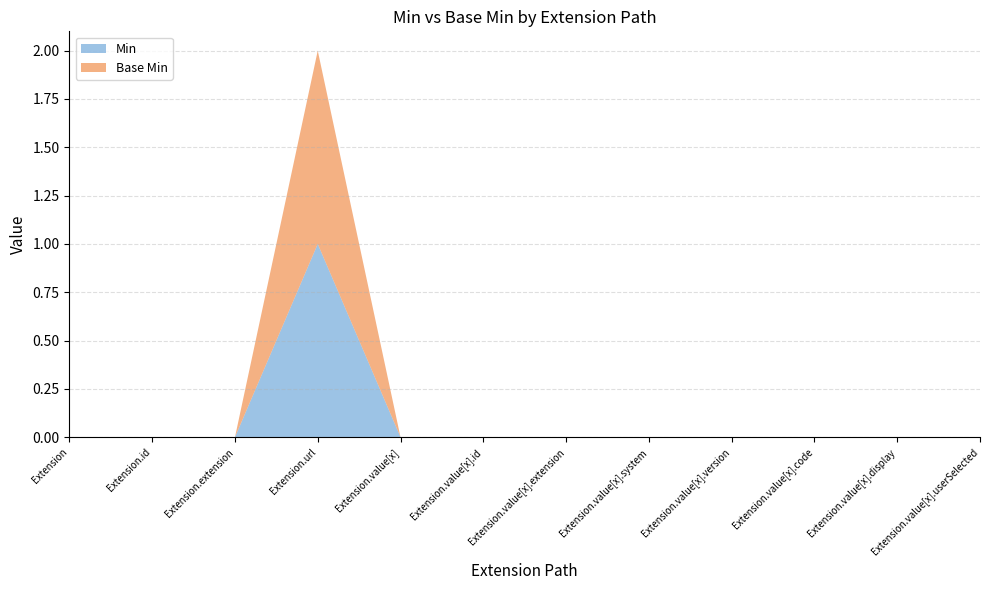

Reading left to right, transcribe all the data shown in this chart.

Min: 0	0	0	1	0	0	0	0	0	0	0	0
Base Min: 0	0	0	1	0	0	0	0	0	0	0	0